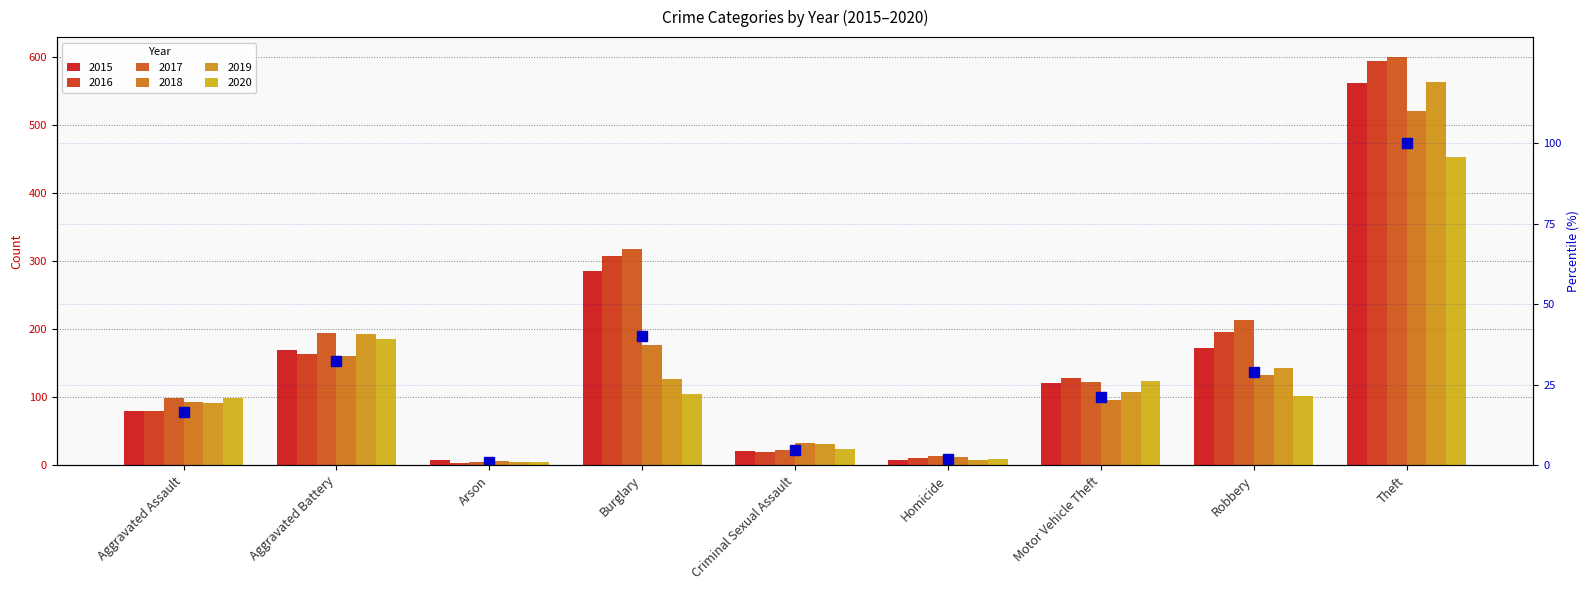

What is the greatest value displayed?

100.0